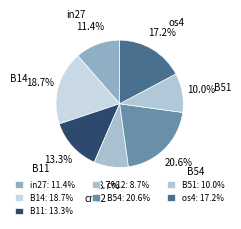

To the nearest percent, what is the combined percentage of B14 and B11?

32%